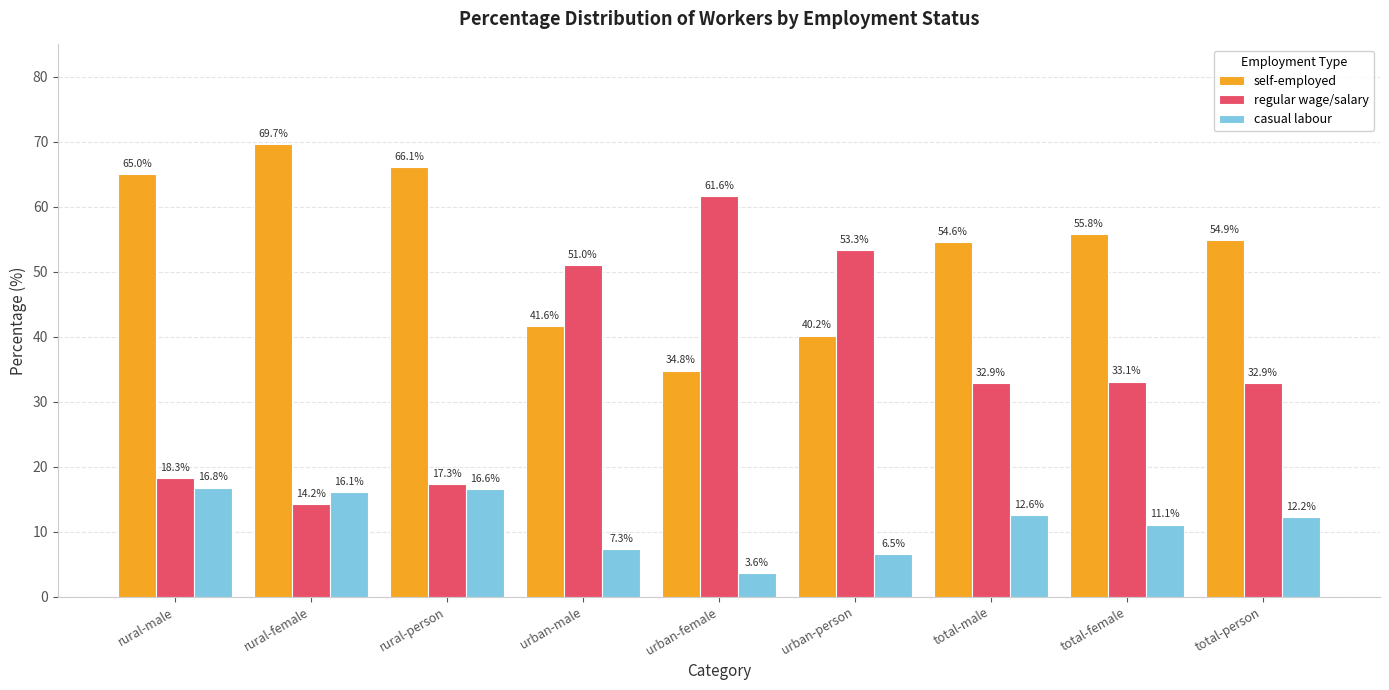

What is the greatest value displayed?

69.7